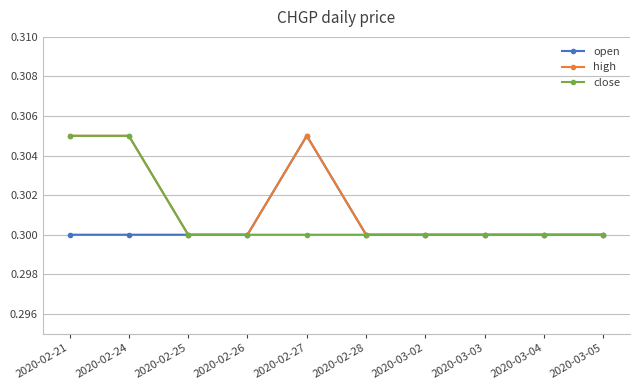

At how many categories does at least one series exceed 0?

10